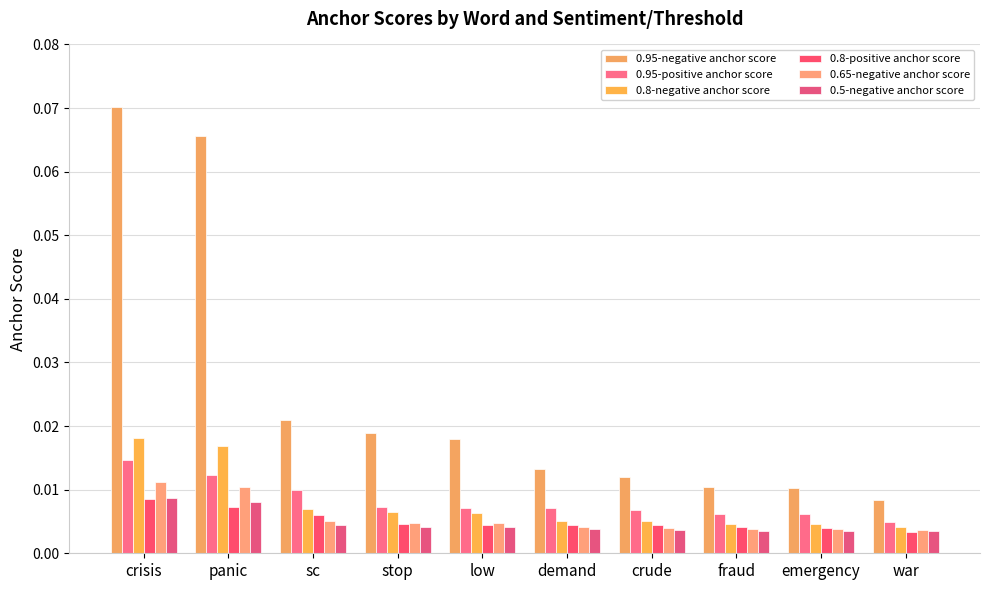

Between crude and war, which is larger?

crude